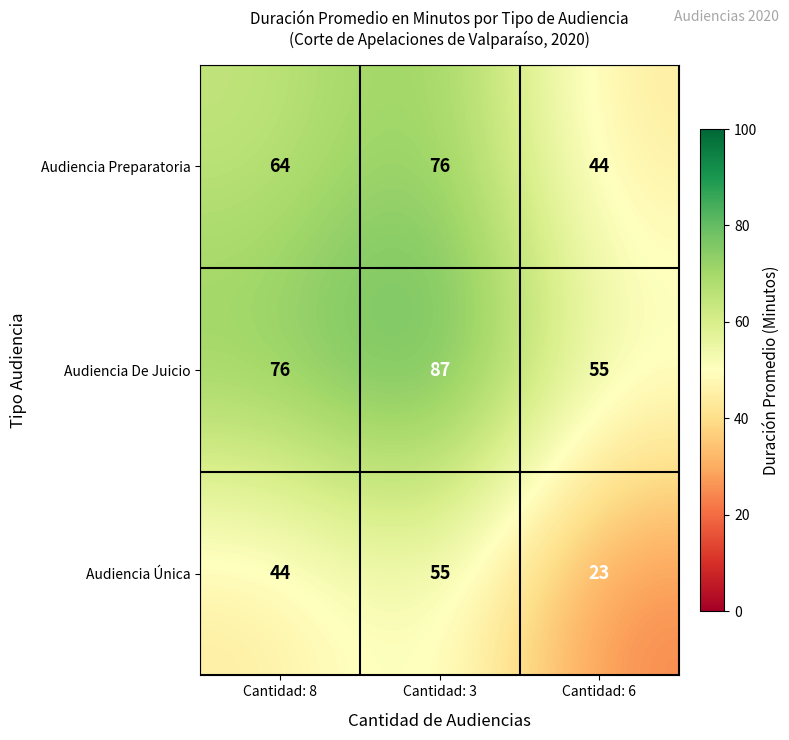

What is the sum of the Audiencia De Juicio values at Cantidad: 3 and Cantidad: 6?

142